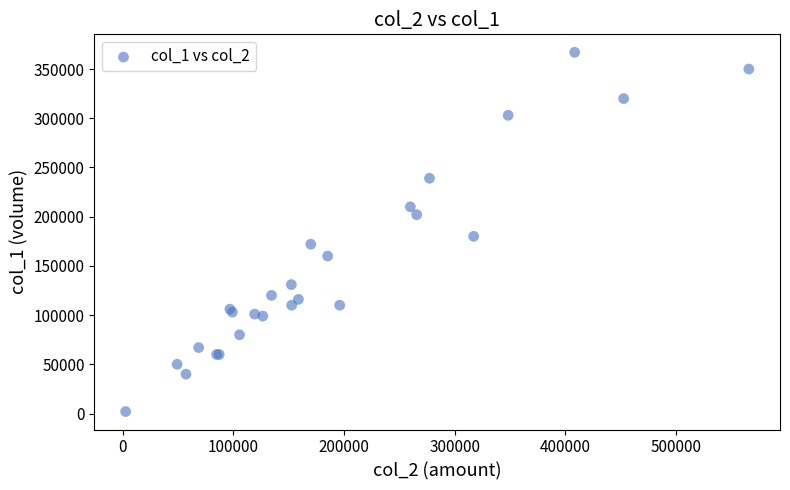

What Y value in the scatter plot is closest to 184500?

180000